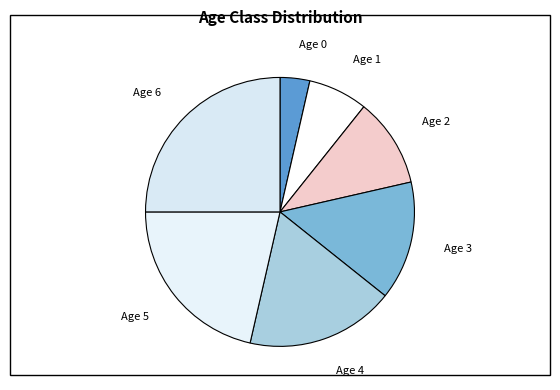

How many slices are in this pie chart?

7